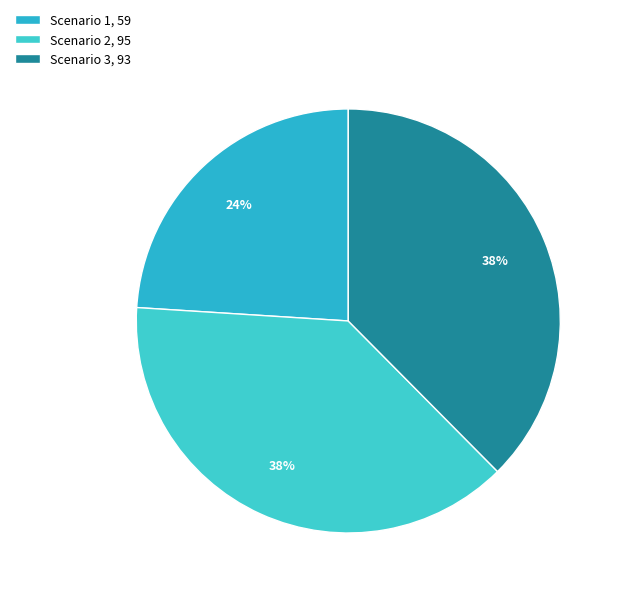

Which slice is the largest?

Scenario 2